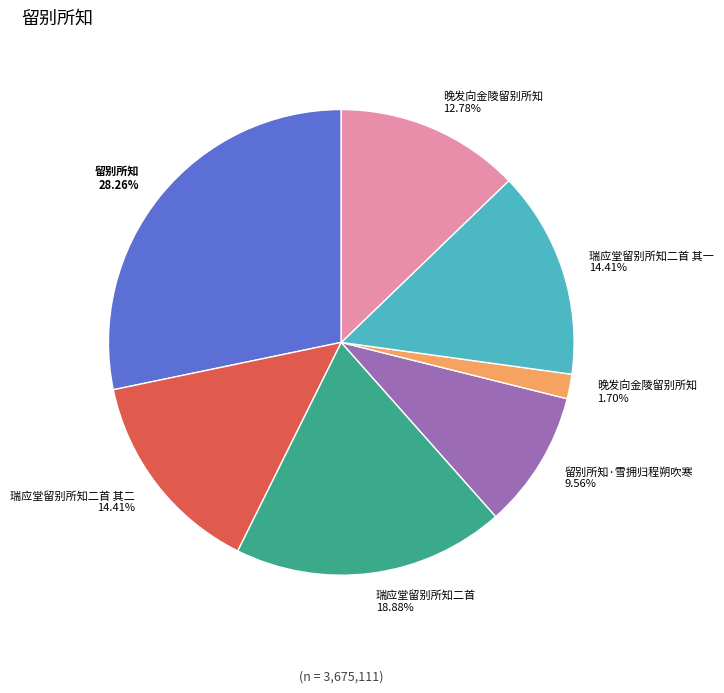

Which category has the smallest portion of the pie?

晚发向金陵留别所知 1.70%